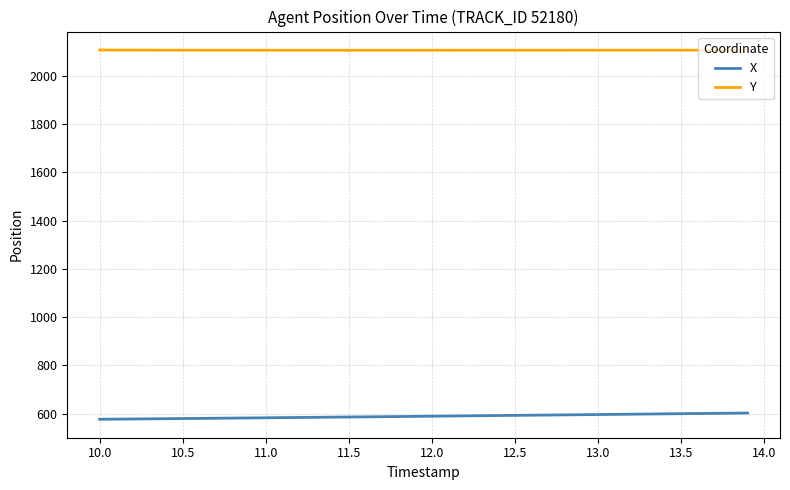

At how many categories does at least one series exceed 758?

40